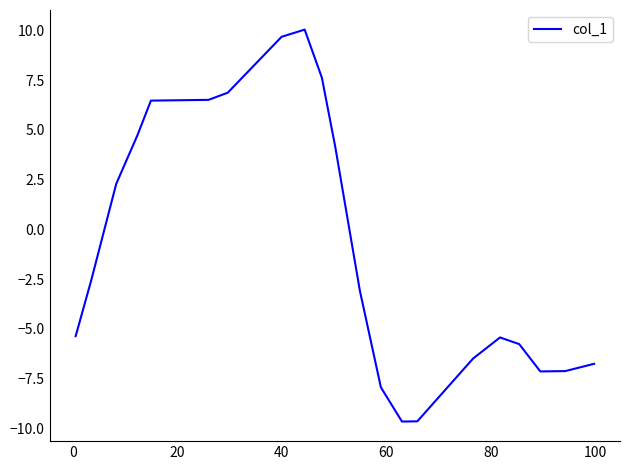

What is the difference between the maximum and minimum values?

19.7